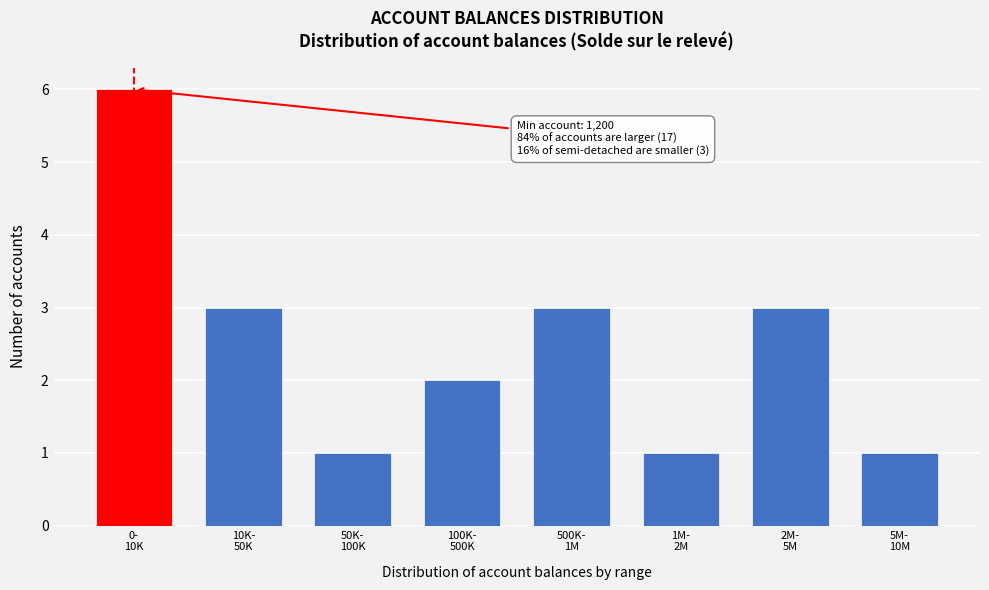

Reading left to right, what are all the values shown in this chart?

6	3	1	2	3	1	3	1